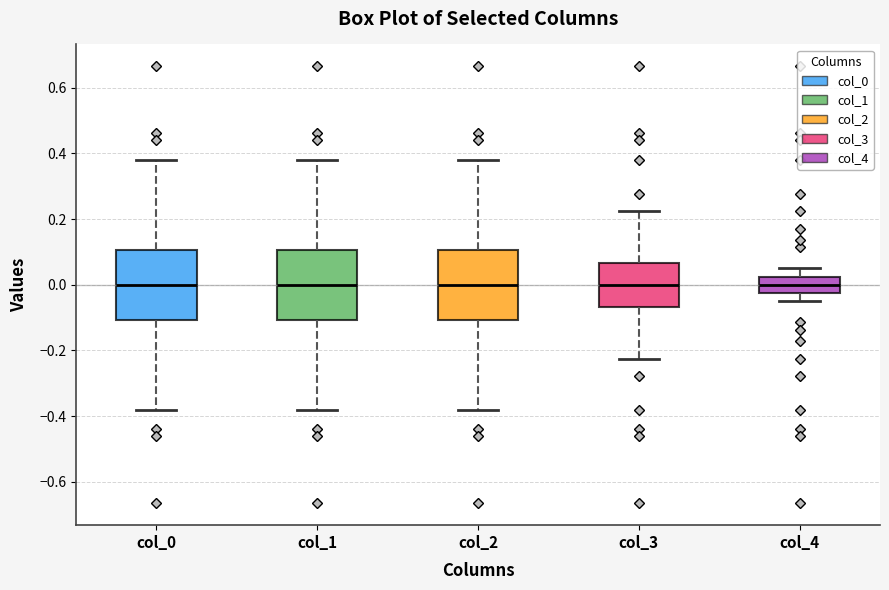

Reading left to right, transcribe this box plot: for each box, give where its median line is, the range the box spans, and where its two whiskers end, as read against the y-axis. The values are not printed on the chart, so give them approximately, as read against the axis.

col_0: median 0.00, box -0.10 to 0.10, whiskers -0.38 to 0.38
col_1: median 0.00, box -0.10 to 0.10, whiskers -0.38 to 0.38
col_2: median 0.00, box -0.10 to 0.10, whiskers -0.38 to 0.38
col_3: median 0.00, box -0.06 to 0.06, whiskers -0.22 to 0.22
col_4: median 0.00, box -0.02 to 0.02, whiskers -0.06 to 0.06